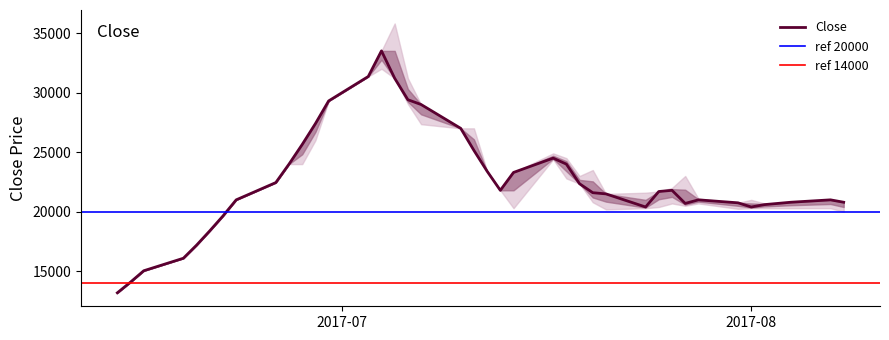

Between 2017-07-11 and 2017-06-22, which is larger?

2017-07-11